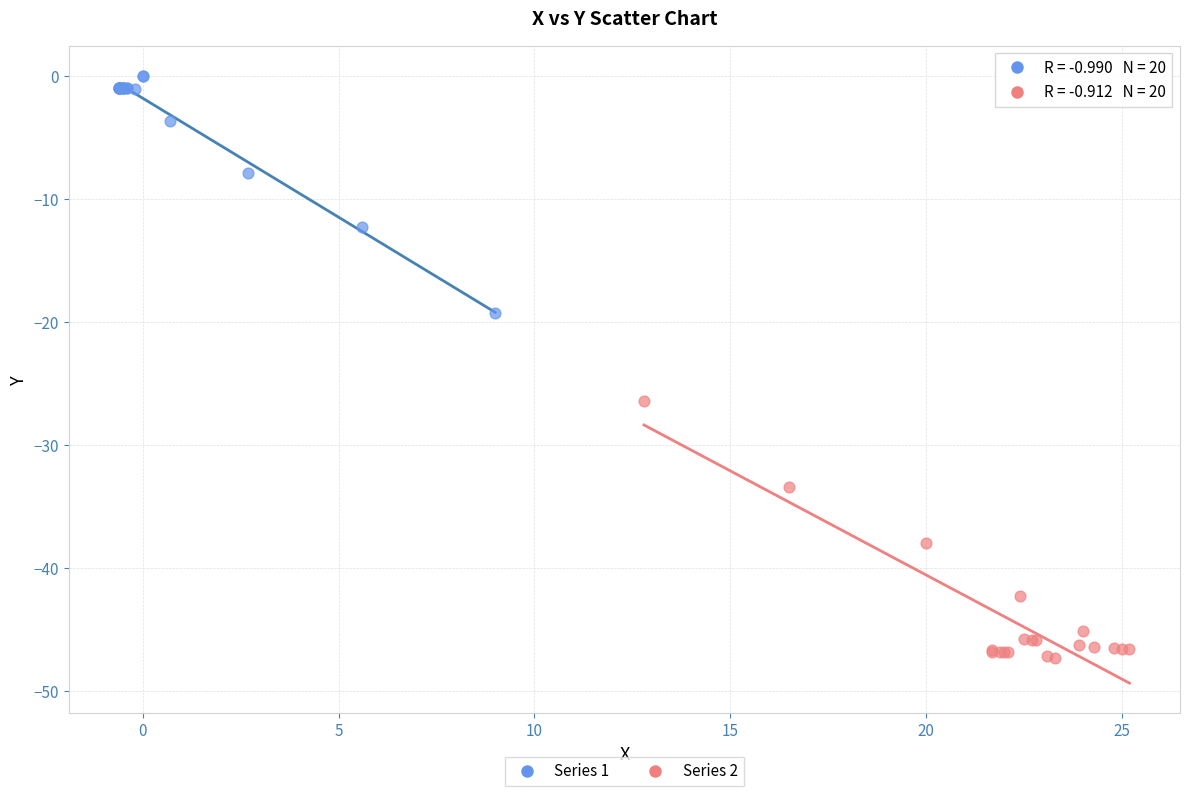

Which series reaches the maximum Y coordinate?

Series 1